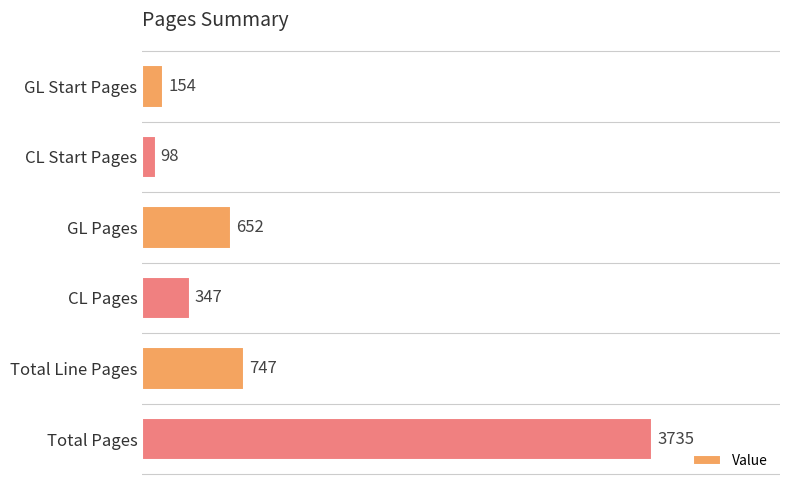

Reading top to bottom, transcribe all the data shown in this chart.

154	98	652	347	747	3735